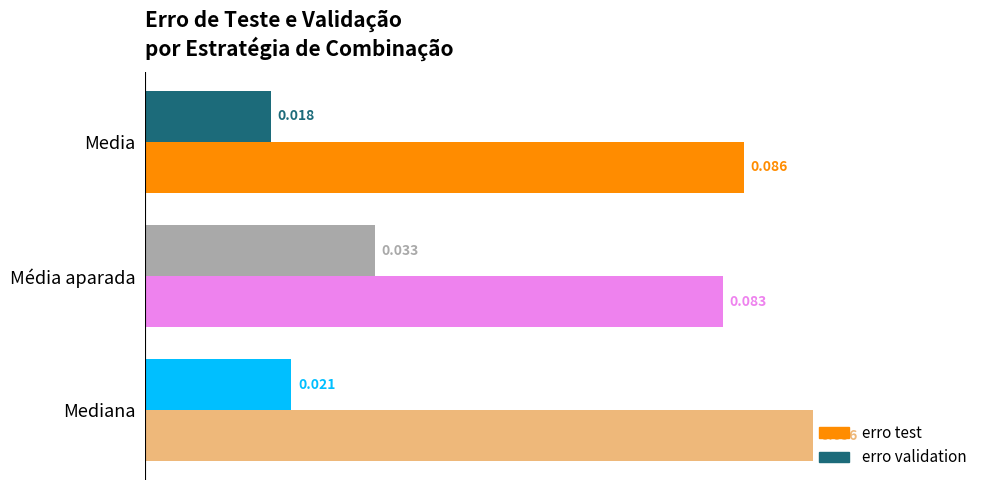

How many erro test values are between 0 and 1?

3